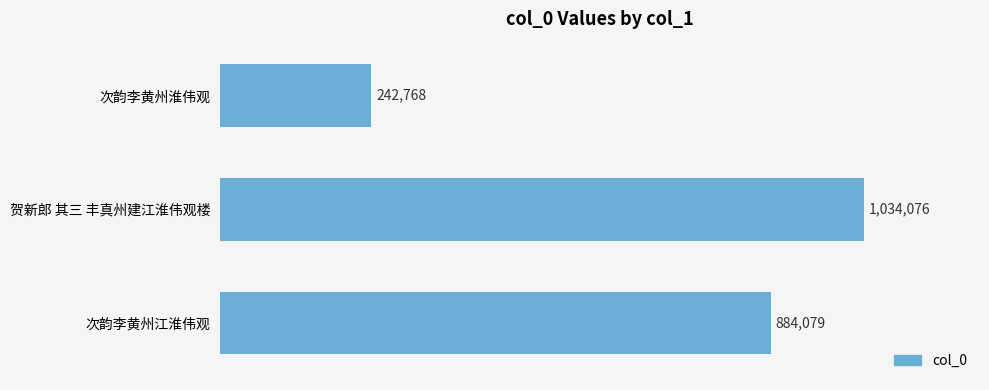

At which label is the value closest to 638422?

次韵李黄州江淮伟观